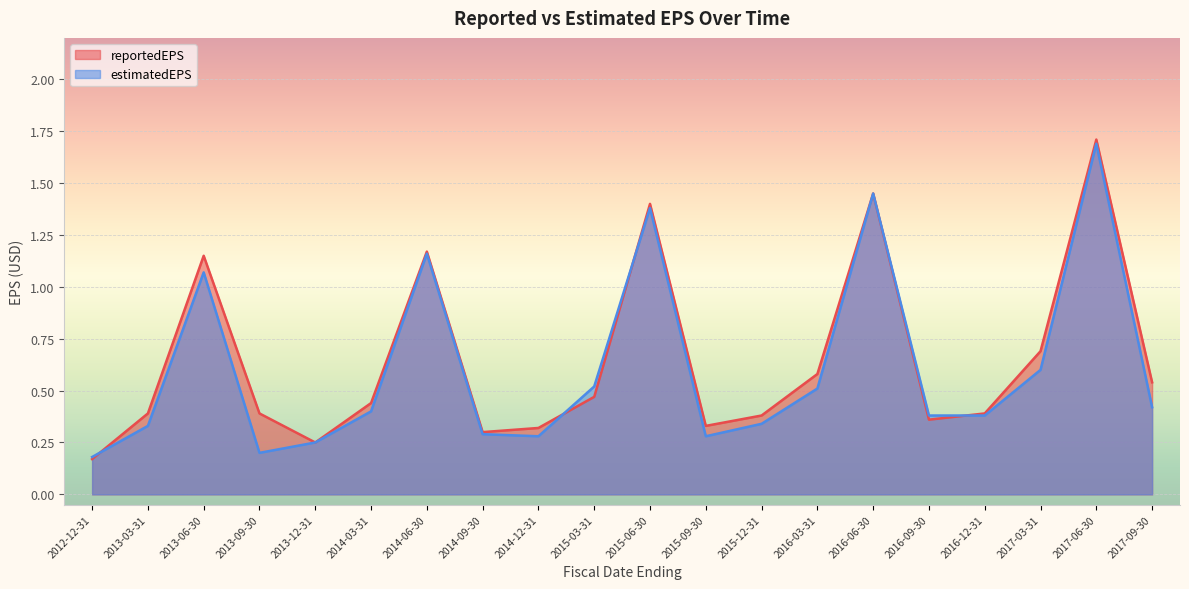

True or false: reportedEPS has more than 0 interior local peaks.

True